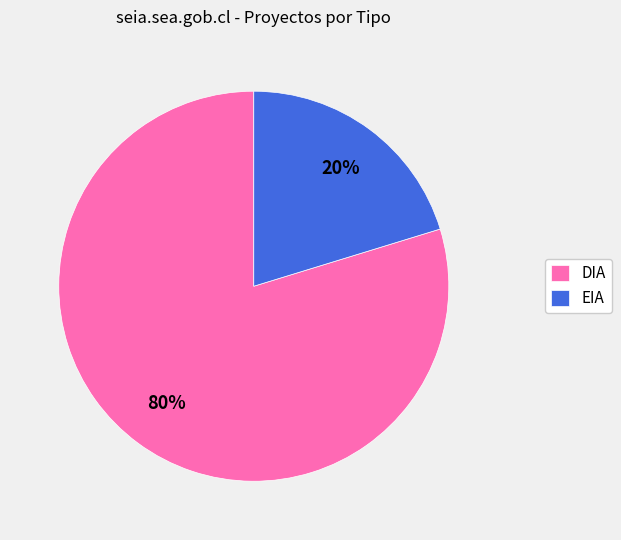

Which category has the biggest portion of the pie?

DIA